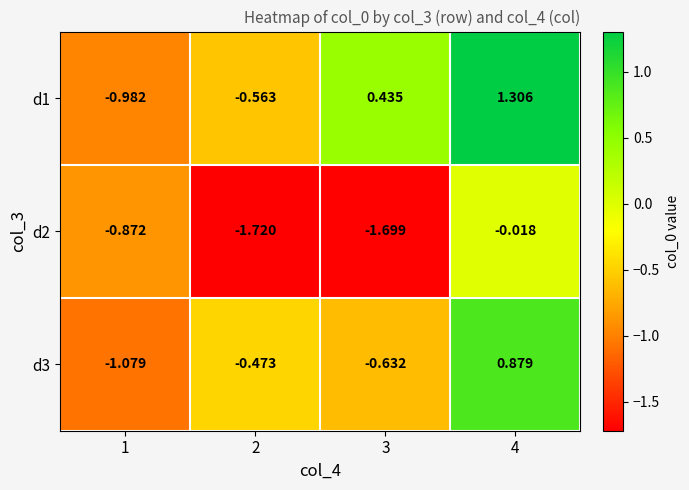

Is the value of d1 at 3 greater than the value of d3 at 2?

Yes